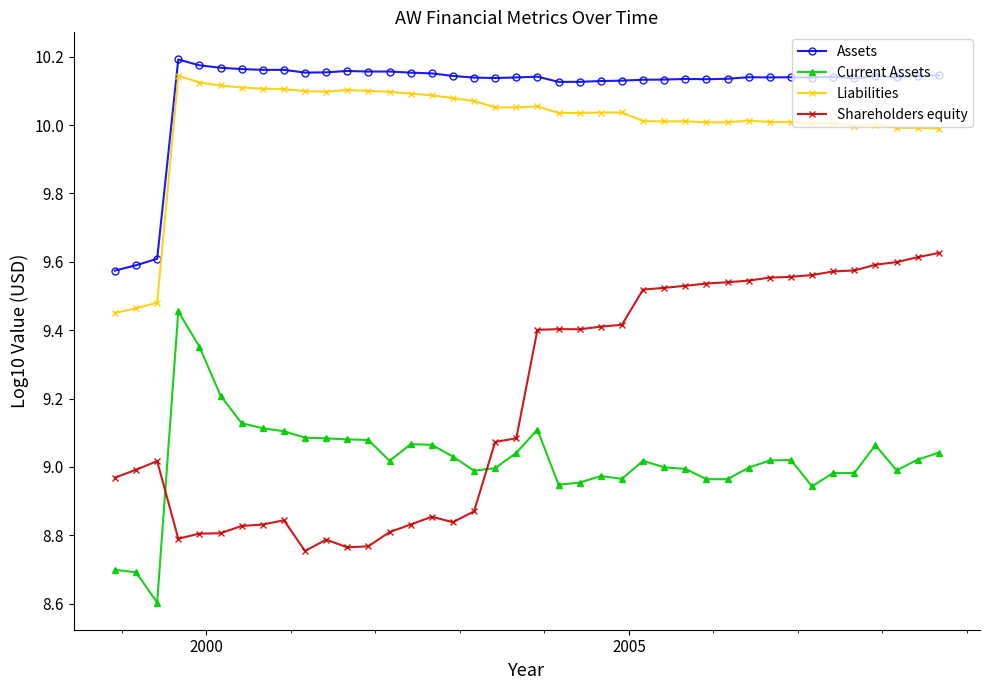

True or false: Assets and Shareholders equity cross at least once.

False